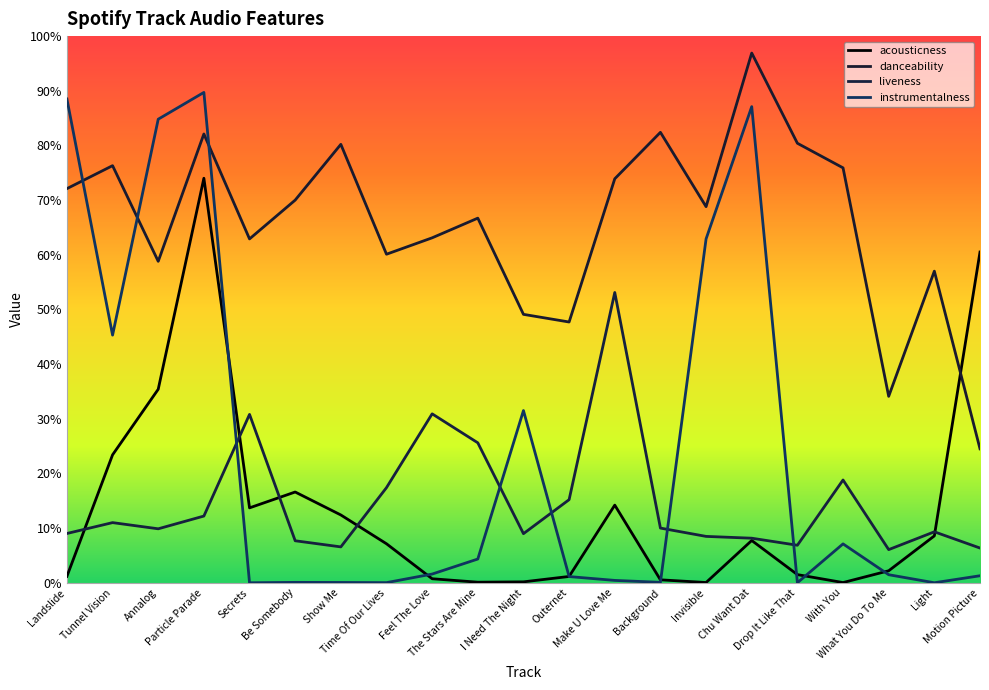

Which category has the lowest value in the liveness series?

What You Do To Me